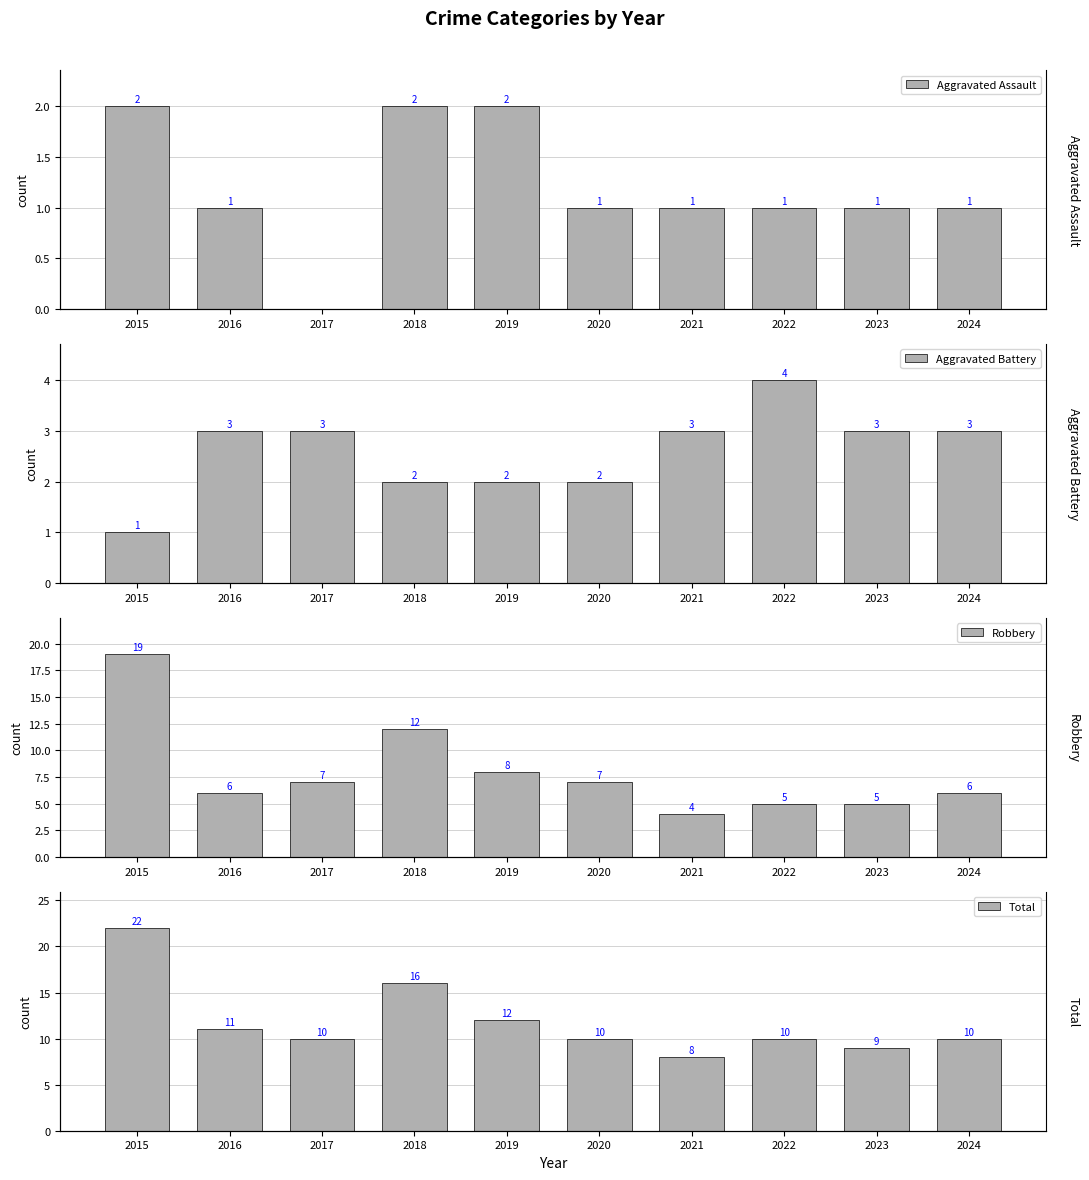

Reading left to right, transcribe all the data shown in this chart.

Aggravated Assault: 2	1	0	2	2	1	1	1	1	1
Aggravated Battery: 1	3	3	2	2	2	3	4	3	3
Robbery: 19	6	7	12	8	7	4	5	5	6
Total: 22	11	10	16	12	10	8	10	9	10